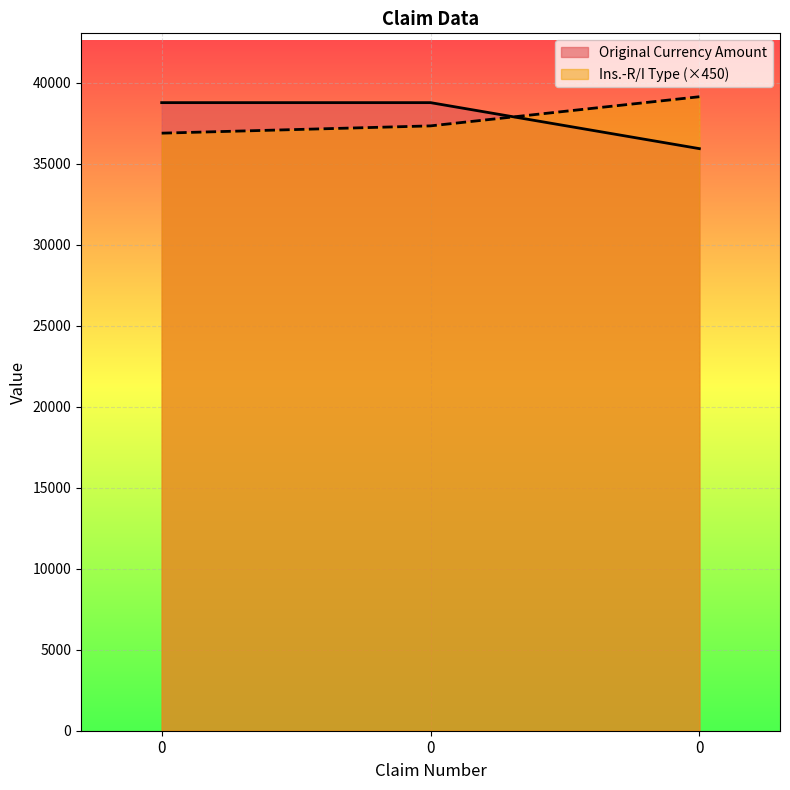

Rank the series by their maximum value, from lowest to highest.

Original Currency Amount, Ins.-R/I Type (×450)